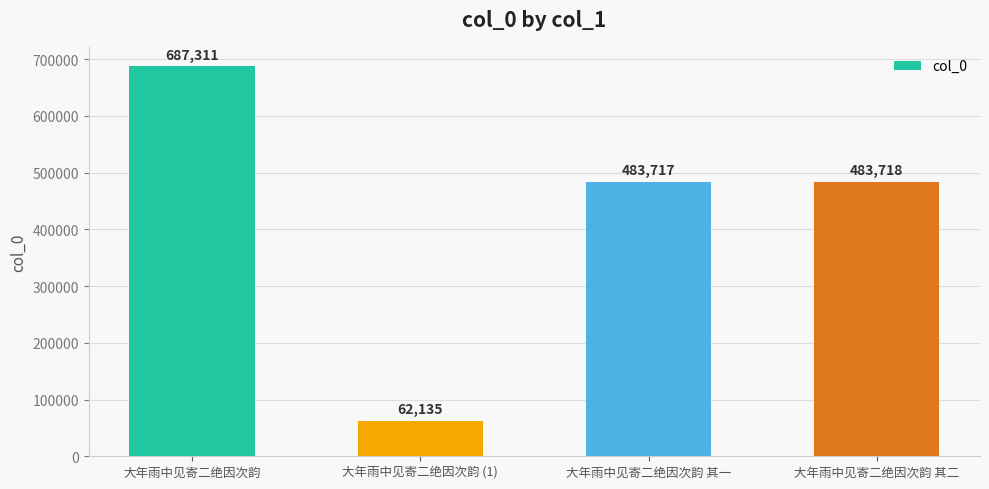

Reading right to left, what are all the values shown in this chart?

483718	483717	62135	687311